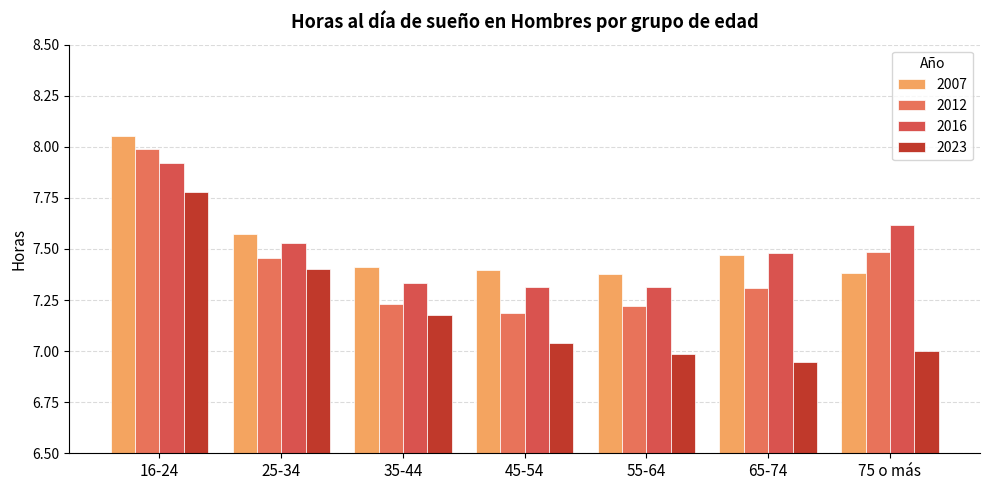

How many categories are shown in the chart?

7